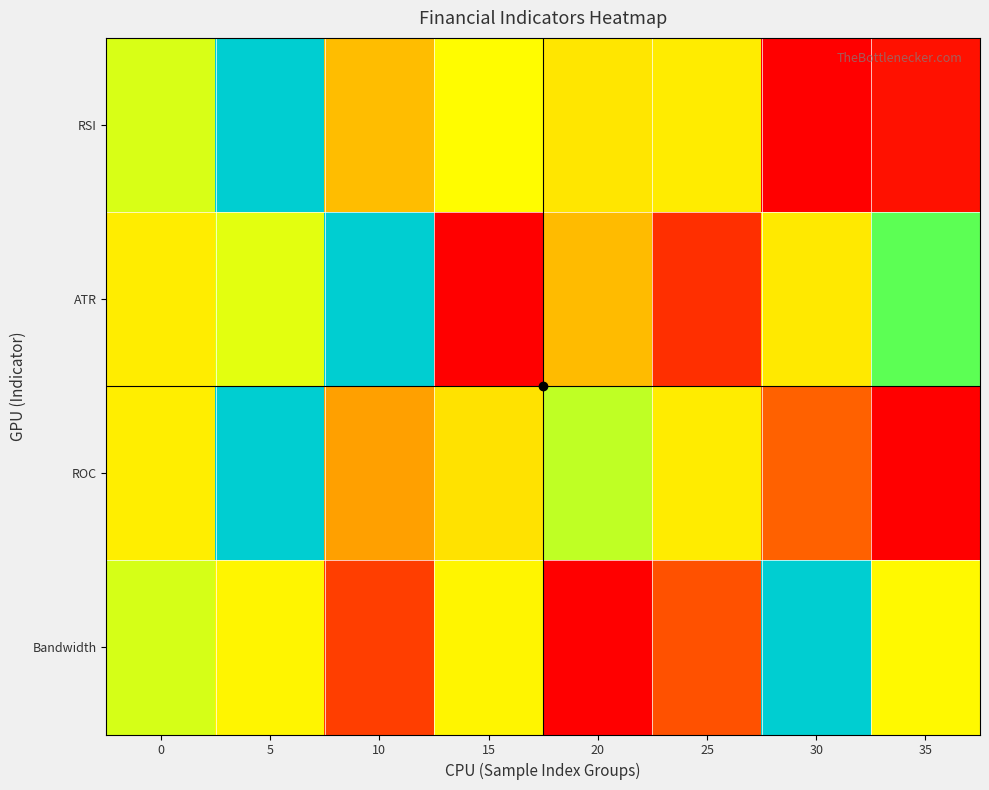

Which has a higher value, 5 or 10?

5